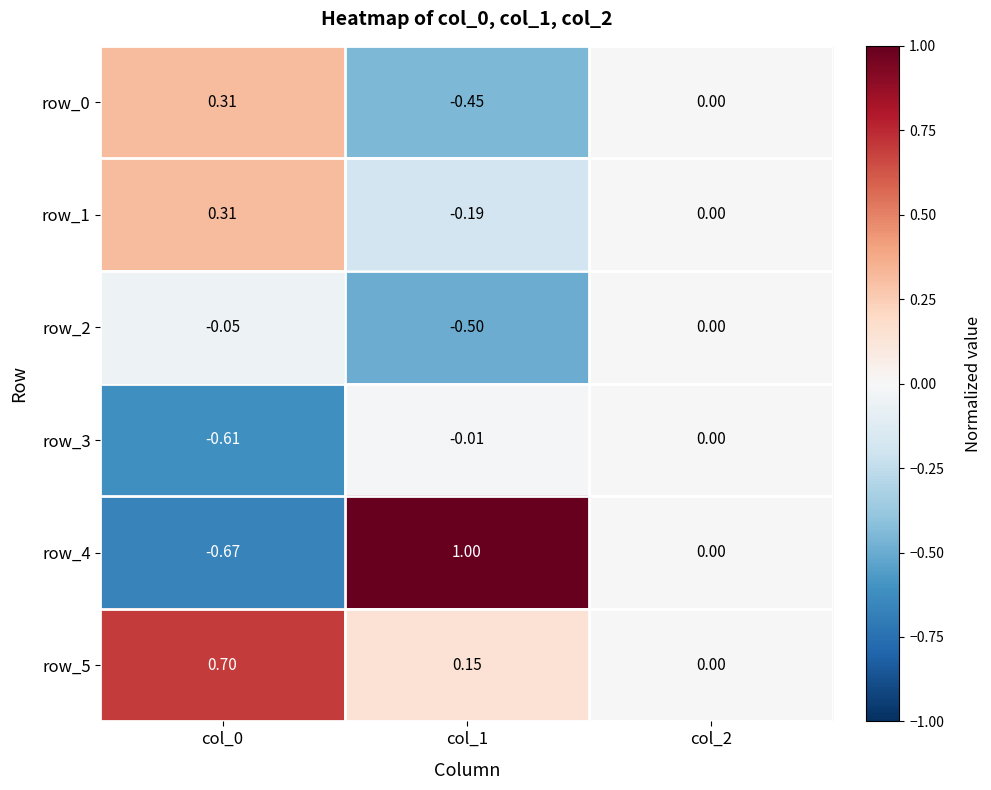

The row_1 series shows 0.0 at col_2. True or false?

True